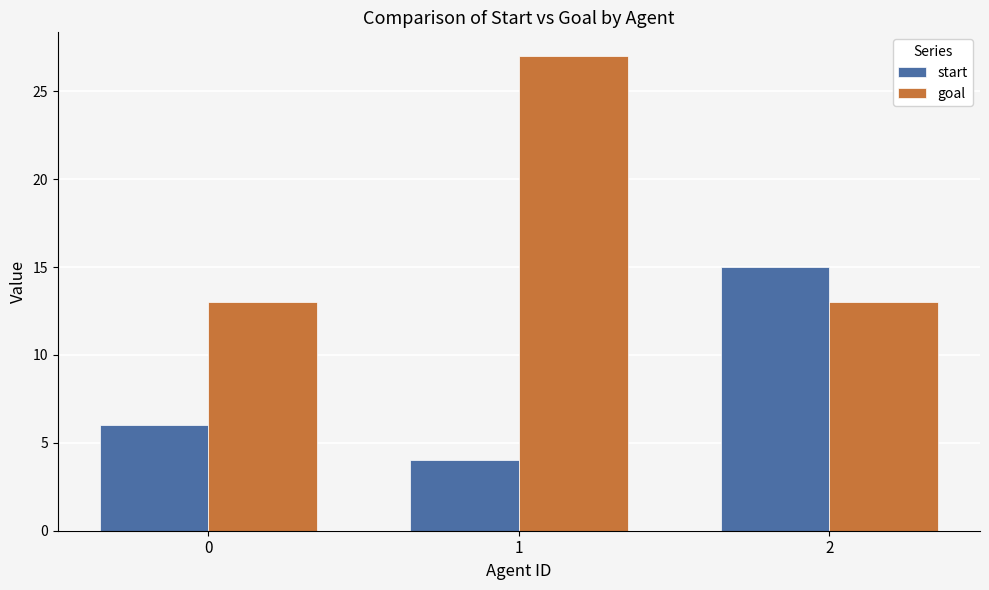

At how many categories does at least one series exceed 23?

1